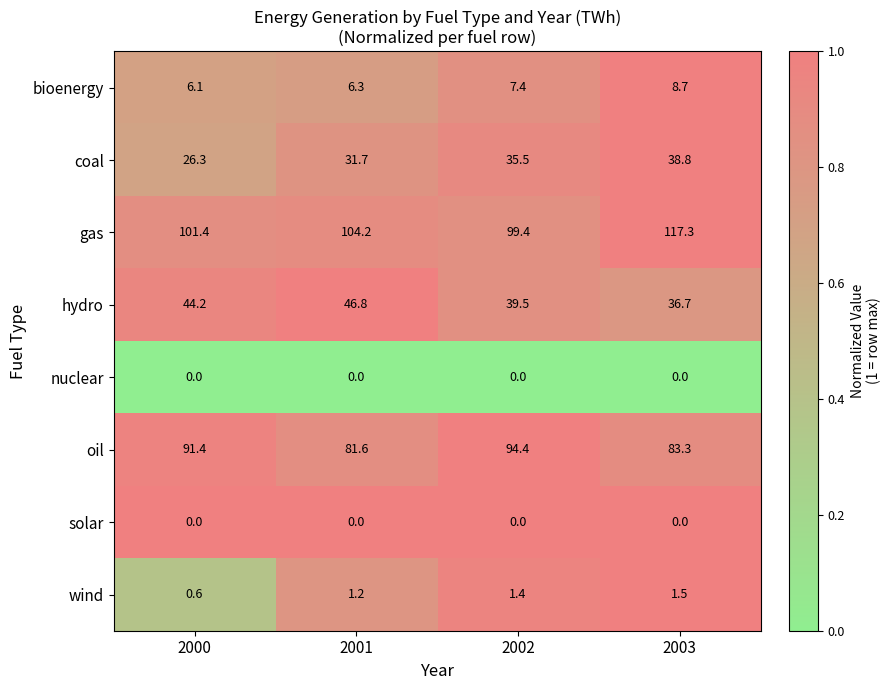

Where is bioenergy nearest to the value 7?

2002